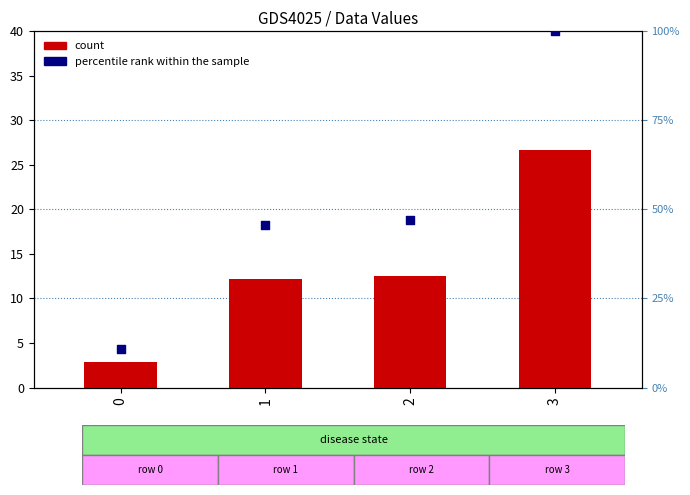

At how many categories does at least one series exceed 31?

3